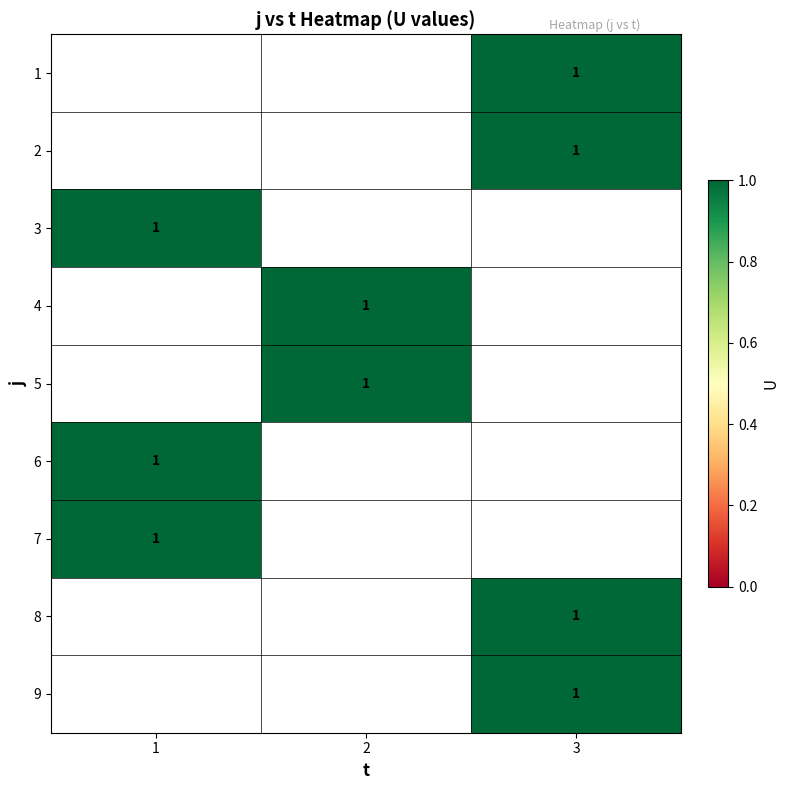

At which label does 4 reach its peak?

1